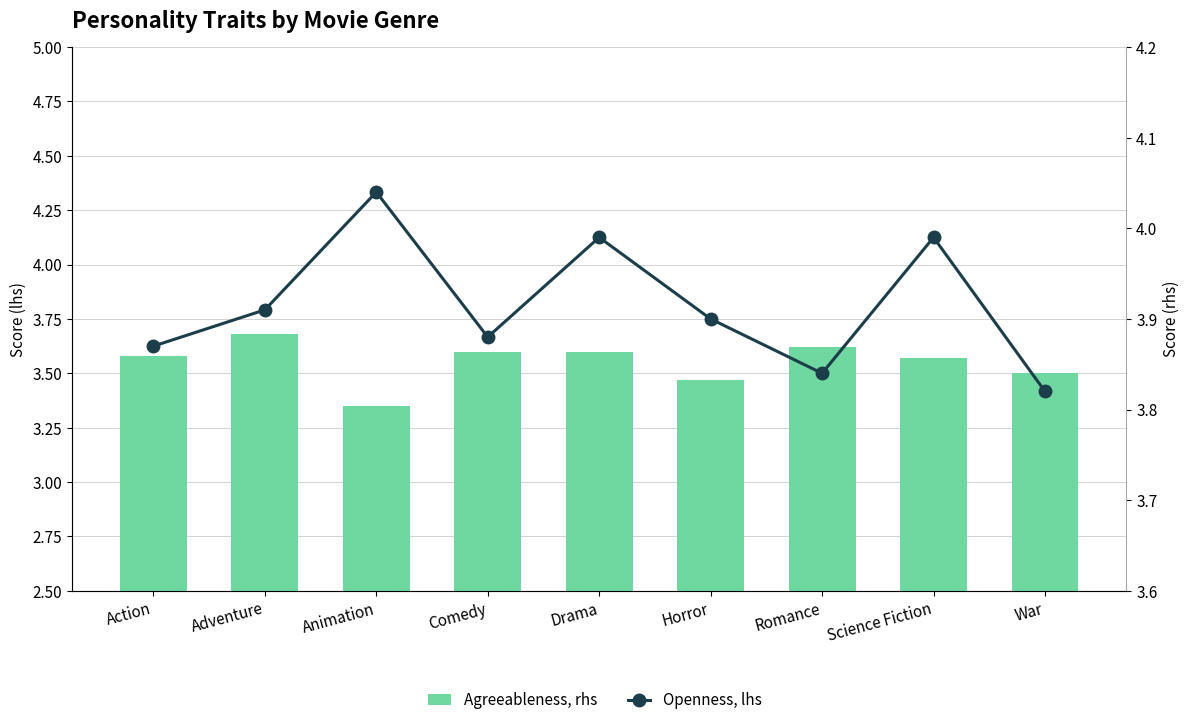

Is it true that Agreeableness, rhs equals 6.0 at Comedy?

False